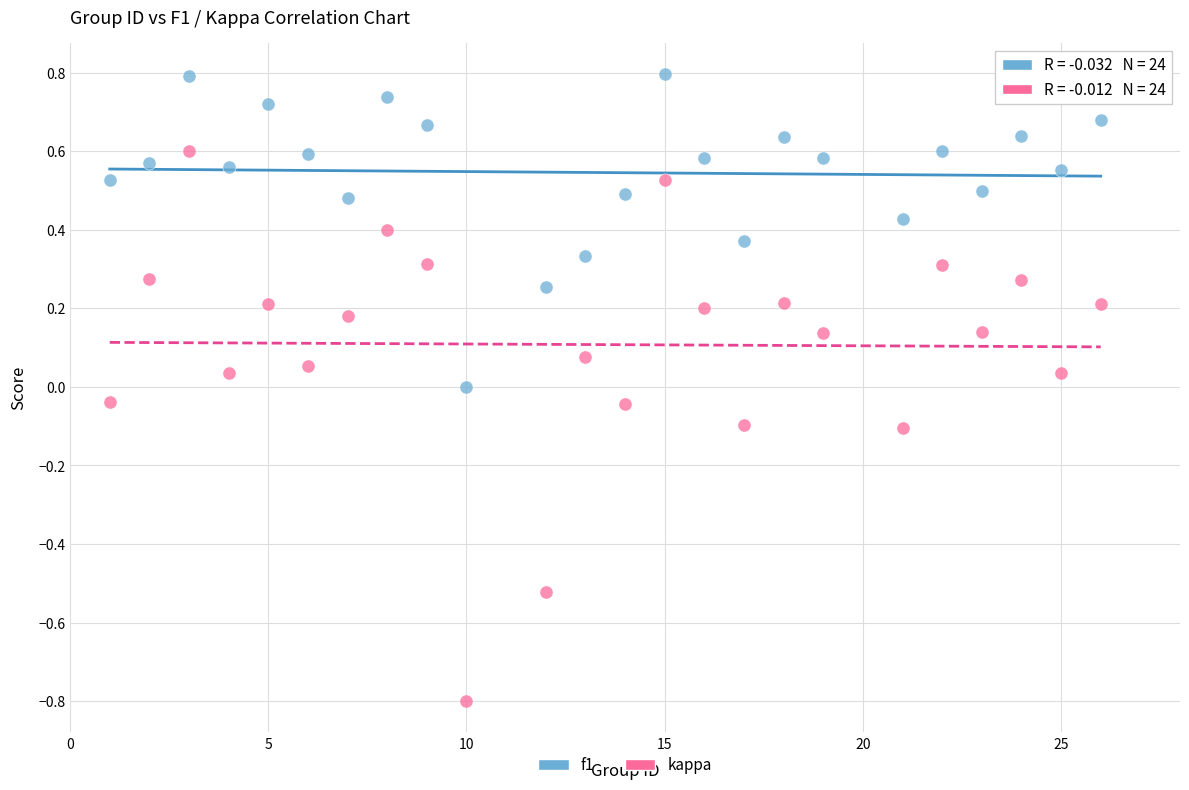

Which series reaches the maximum Y coordinate?

f1